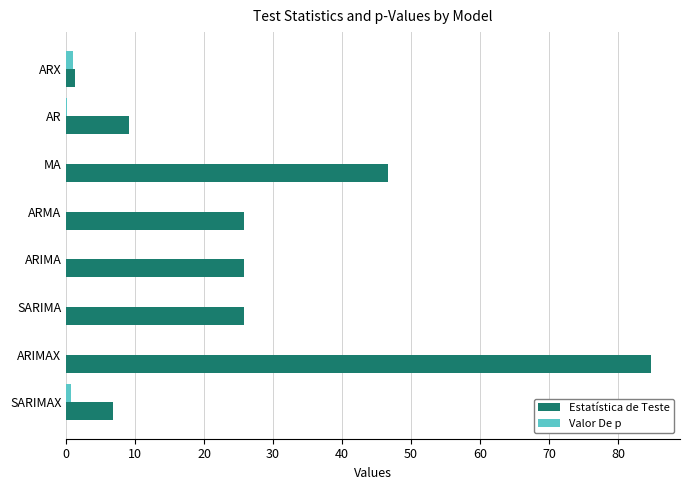

Which series changed the most between MA and SARIMA?

Estatística de Teste